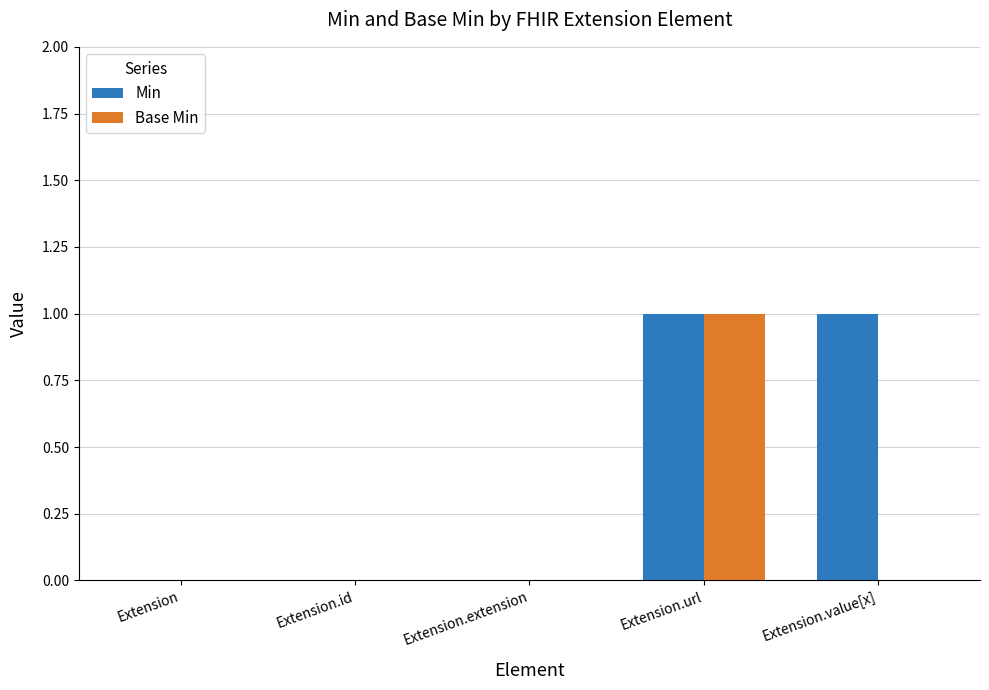

What is the maximum value for Min?

1